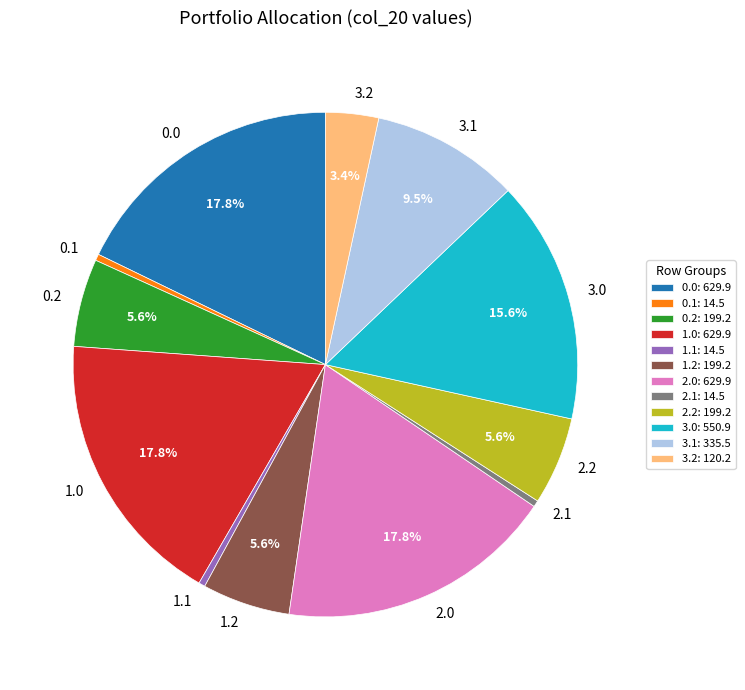

Which has a higher value, 2.2 or 1.0?

1.0